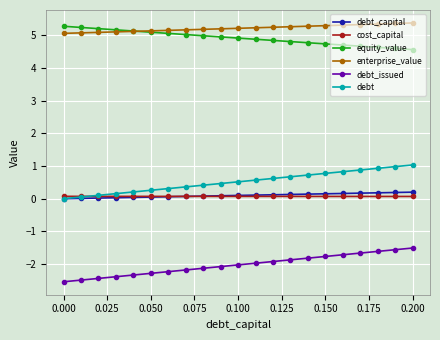

True or false: enterprise_value and debt intersect in this chart.

False